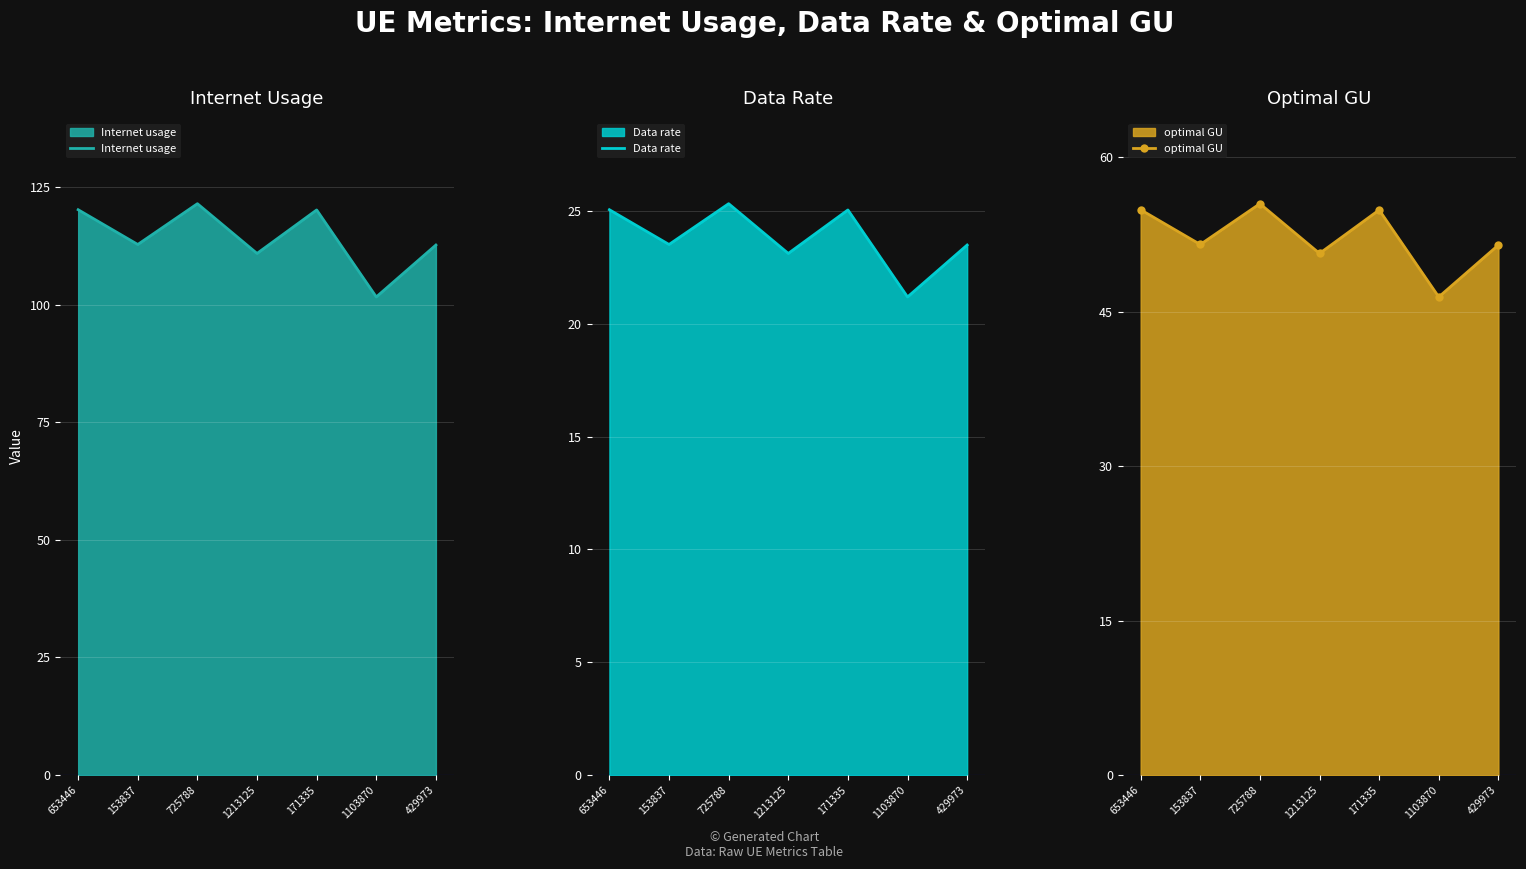

At which label does optimal GU reach its peak?

725788